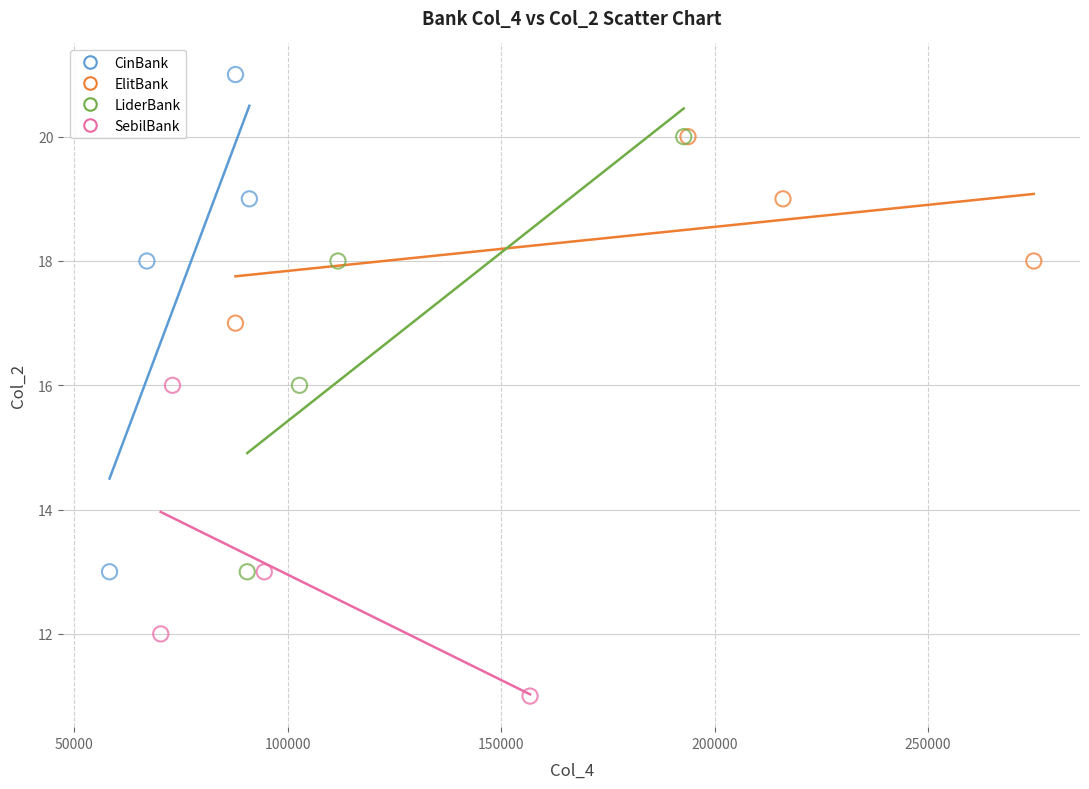

Which series contains the lowest Y value?

SebilBank